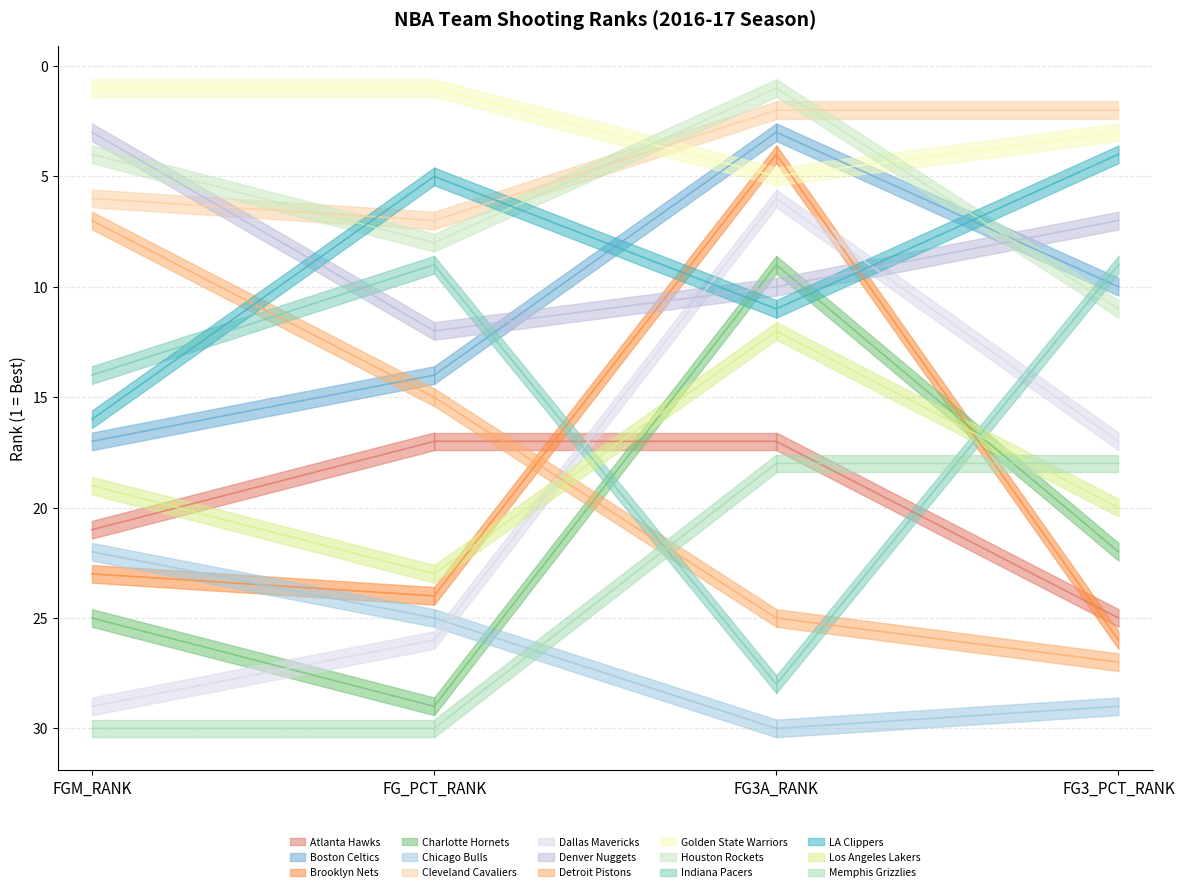

At which label does FG3_PCT_RANK first exceed 17?

FGM_RANK